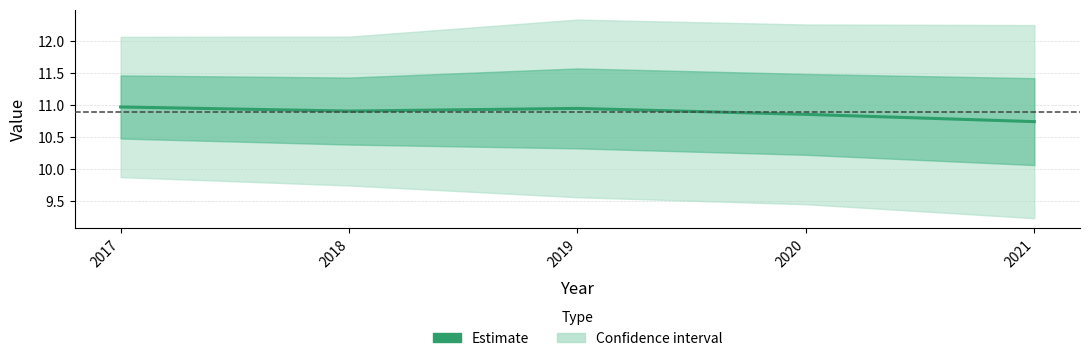

At which category does the chart reach its minimum across all series?

2021